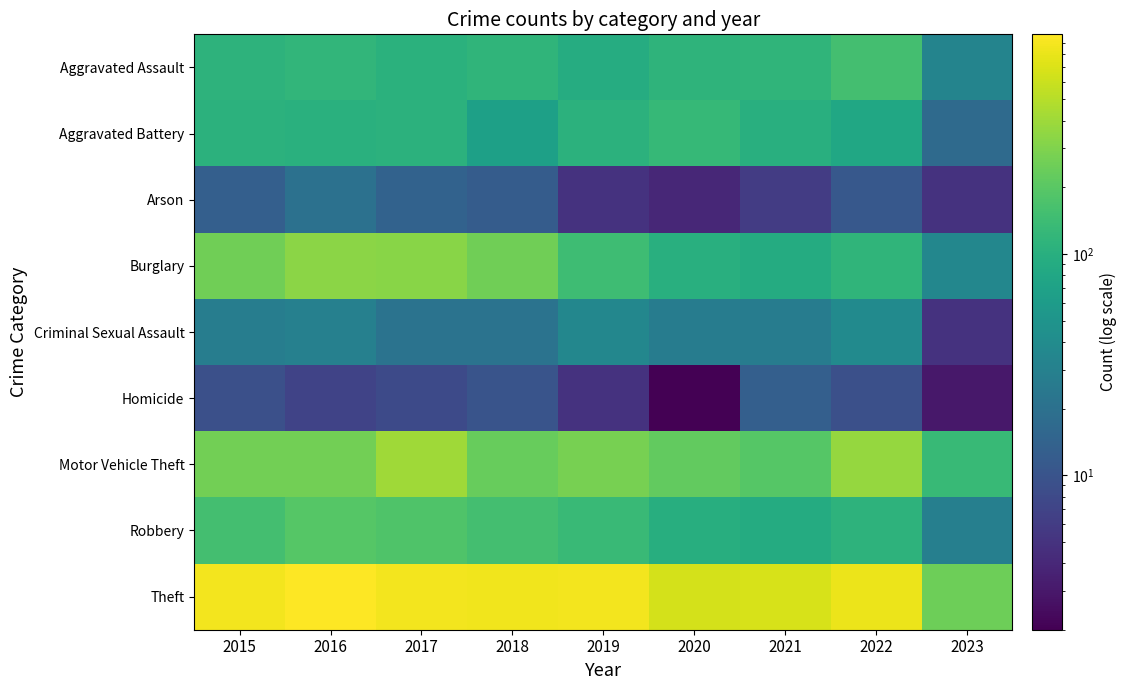

Which has a higher value, 2019 or 2015?

2015